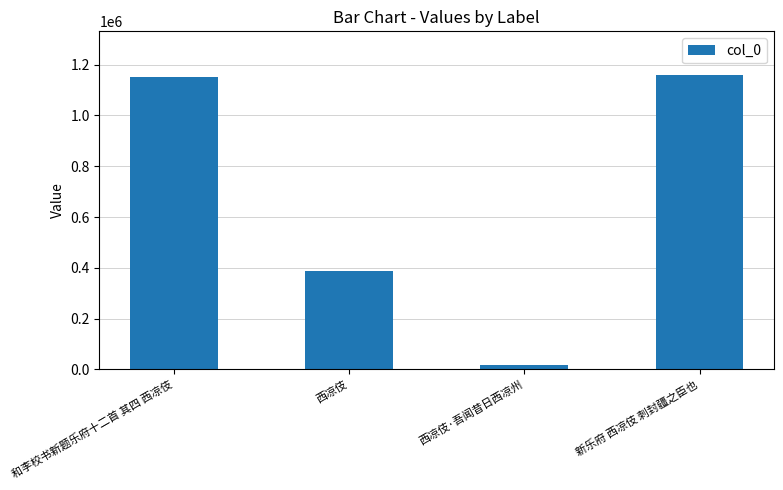

Reading left to right, extract all data points from this chart.

1149683	389354	16707	1157753